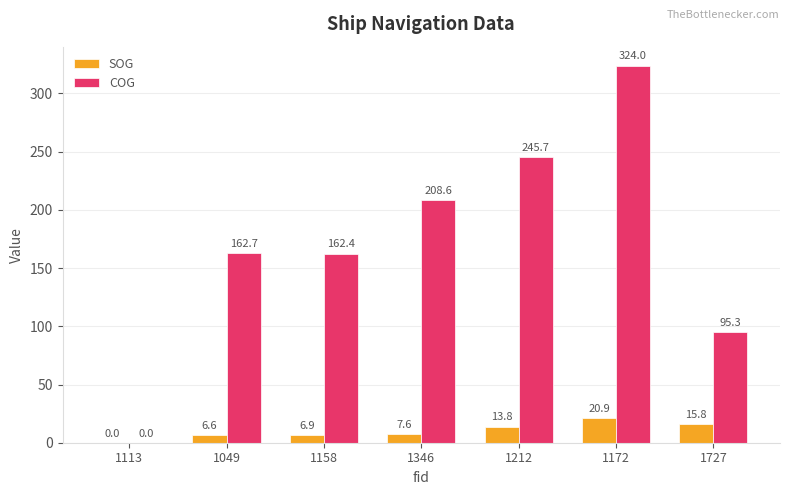

Which series has the largest total across all categories?

COG